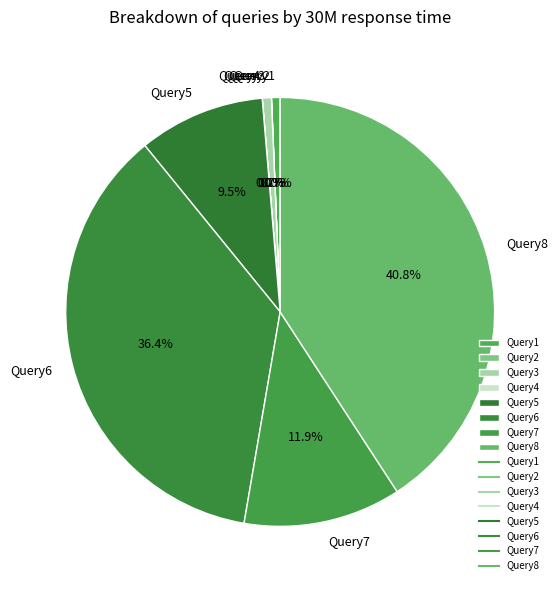

Approximately how many times larger is the value at Query7 compared to Query8?

0.3